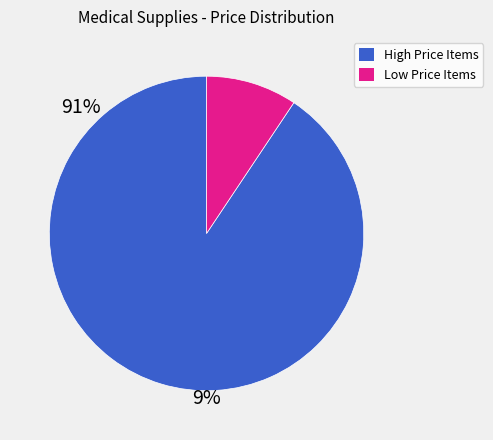

Is there any slice that represents more than half of the pie?

Yes